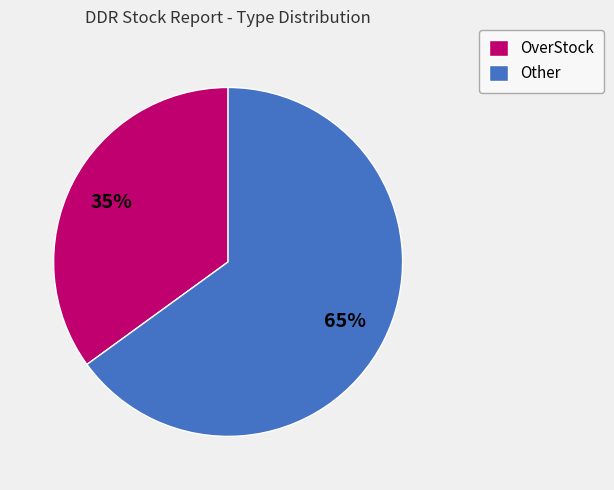

Is there a majority slice in this chart?

Yes